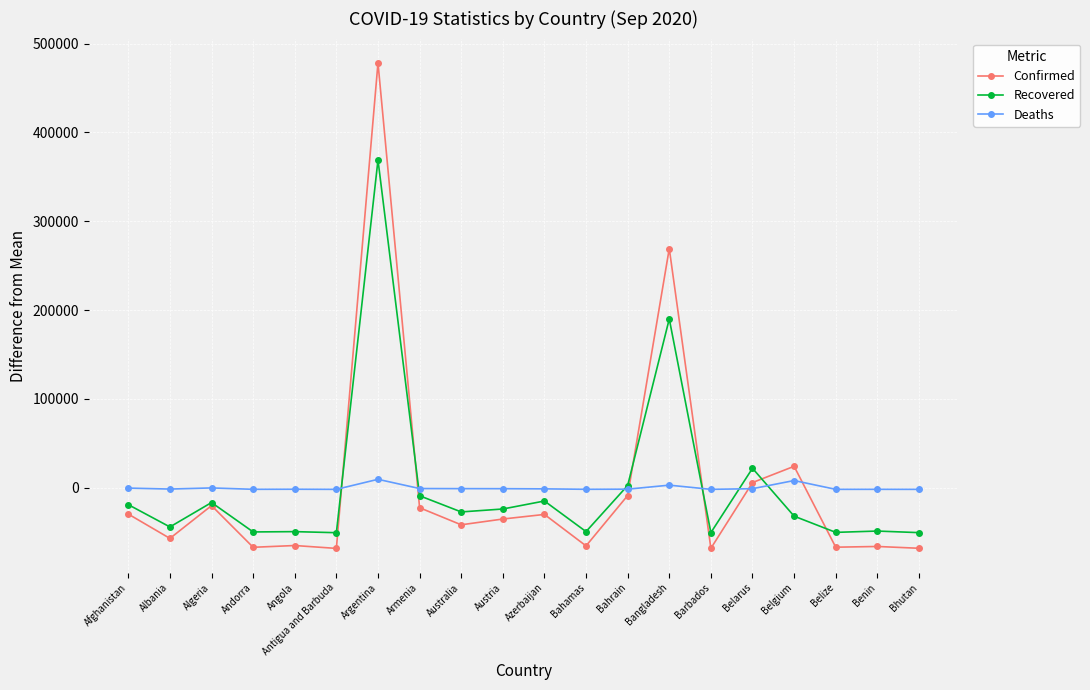

How many values in Recovered are above zero?

4